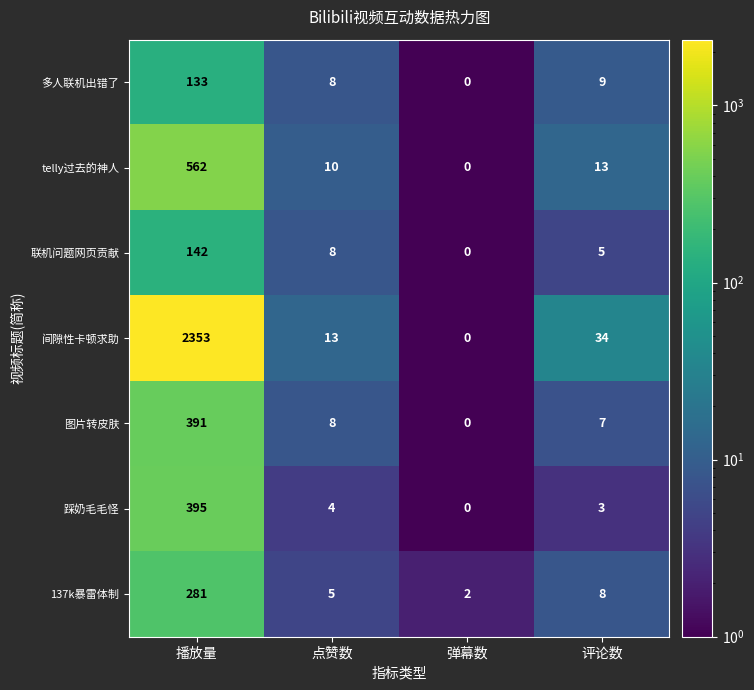

What is the total value across all series at 弹幕数?

2